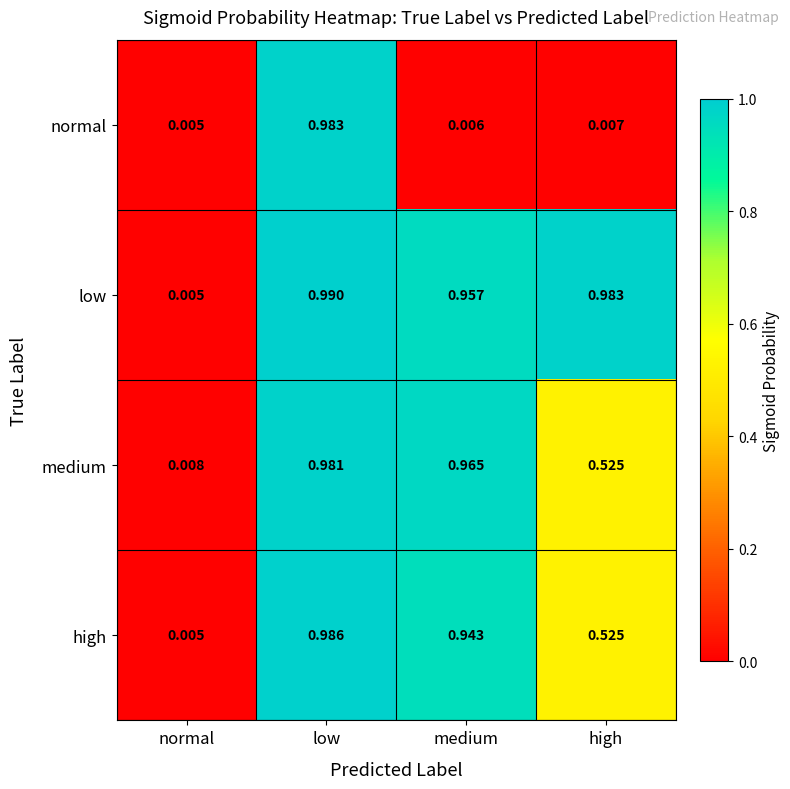

Rank the categories by medium value from highest to lowest.

low, medium, high, normal